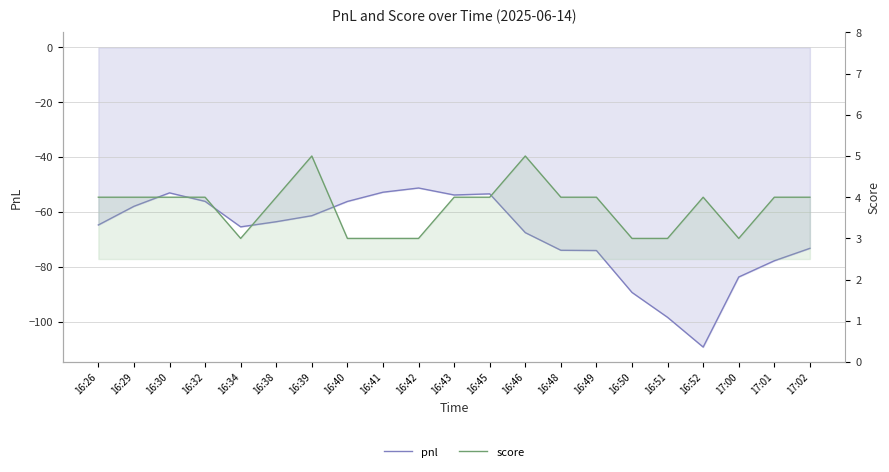

True or false: score and pnl intersect in this chart.

False